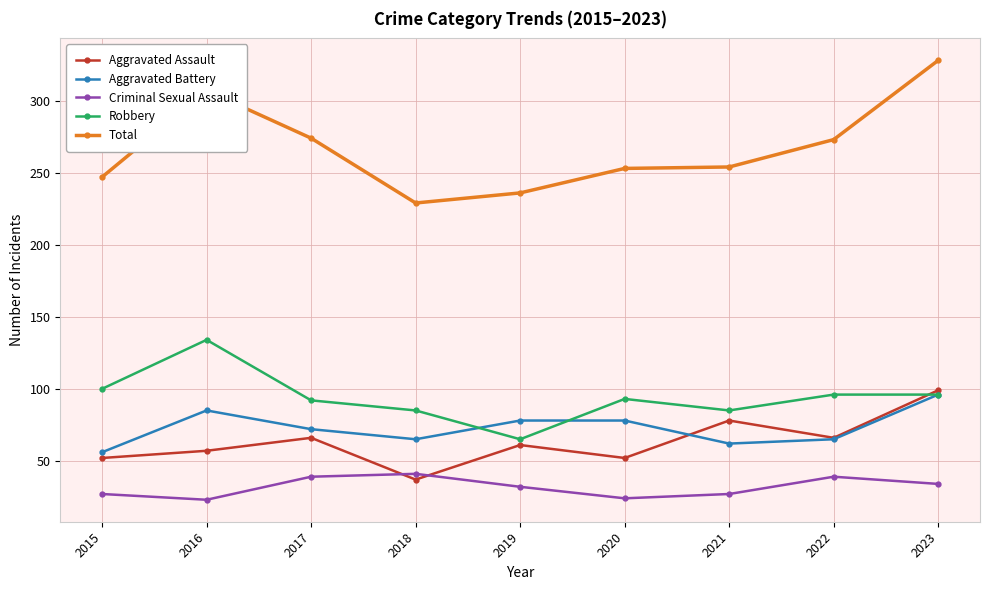

Is it true that Total equals 254 at 2021?

True